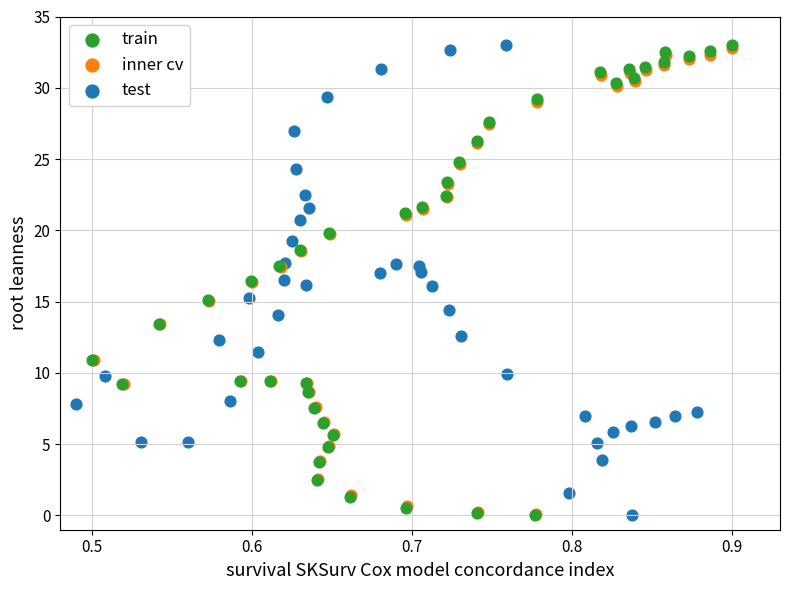

What are all the series names shown in the legend?

train, inner cv, test